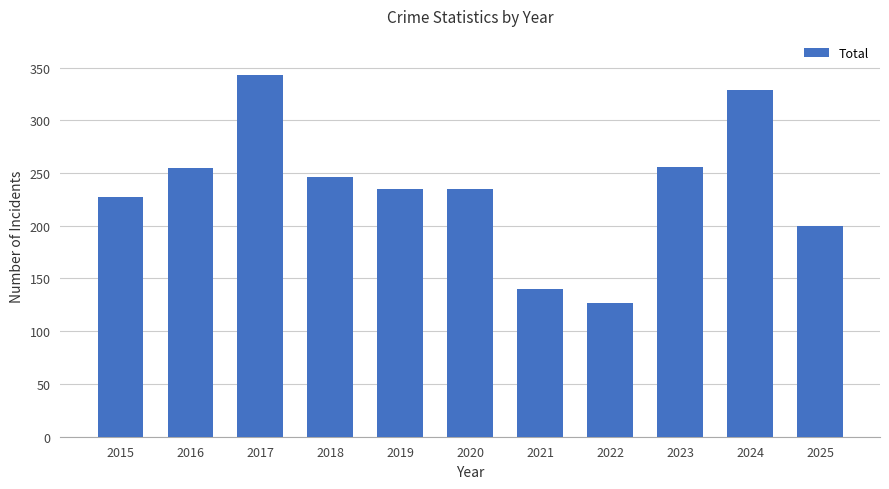

Is it true that the value at 2021 is 140?

True